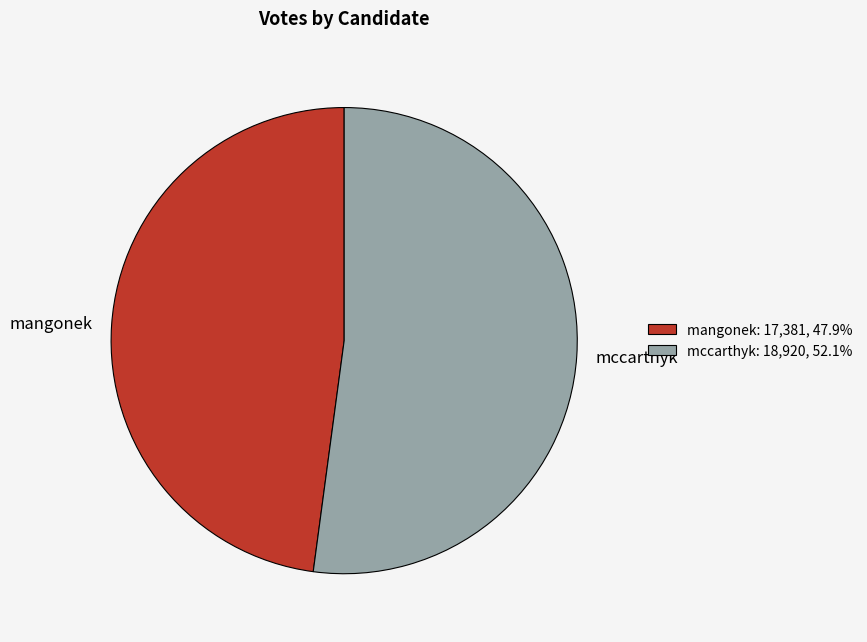

How many segments does this pie chart have?

2